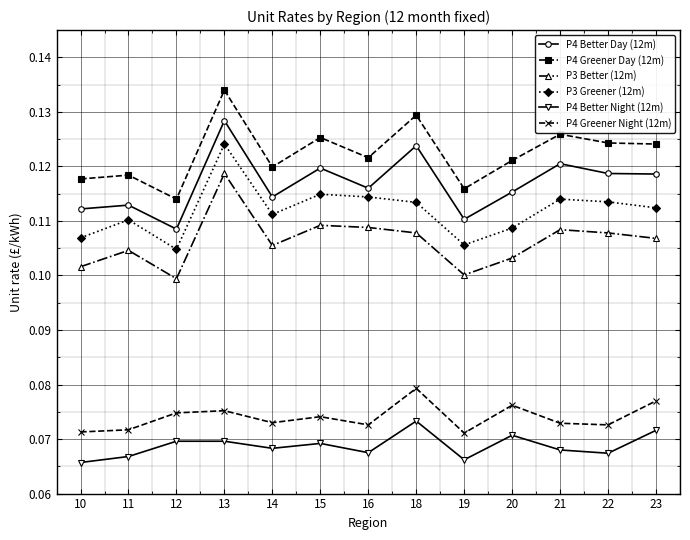

True or false: P4 Better Night (12m) has a value of 0.1 at 22.

True